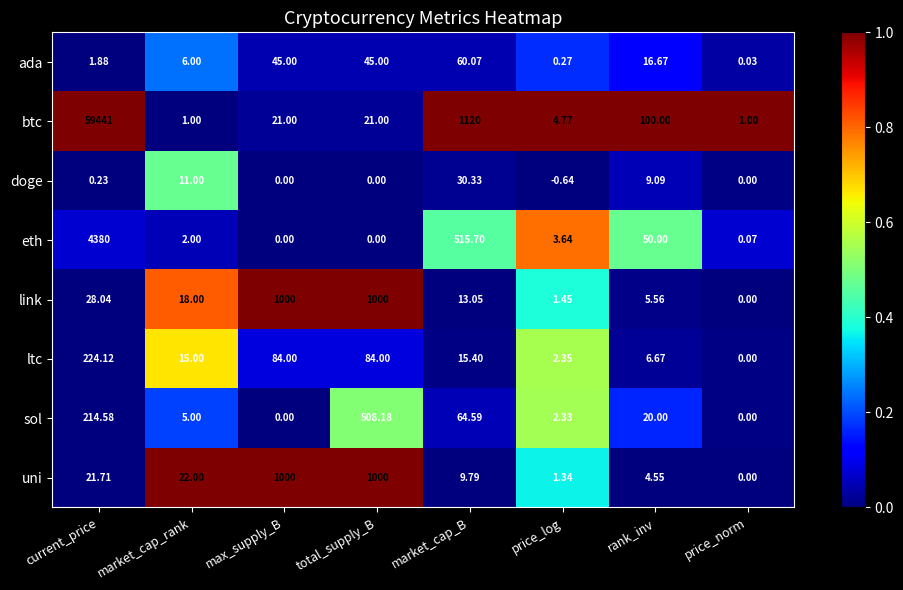

At which category is the sum across all series the highest?

current_price